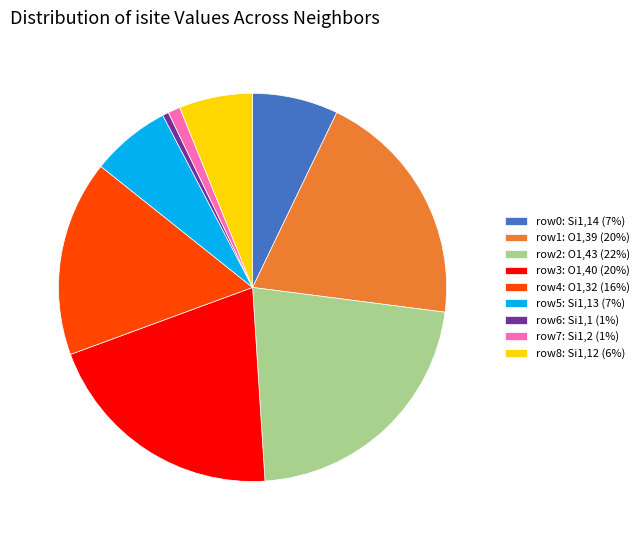

What is the ratio of the value at row3: O1,40 (20%) to the value at row8: Si1,12 (6%)?

3.3